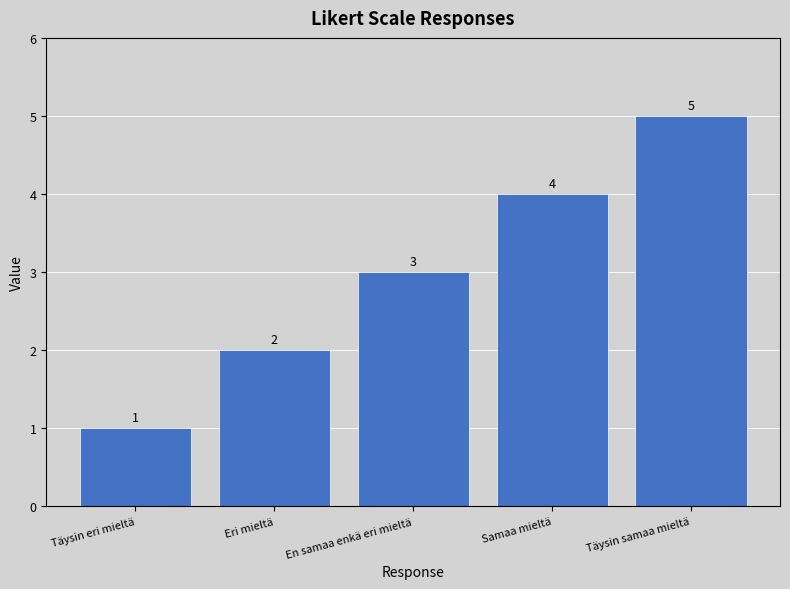

Which label corresponds to the largest value in the chart?

Täysin samaa mieltä